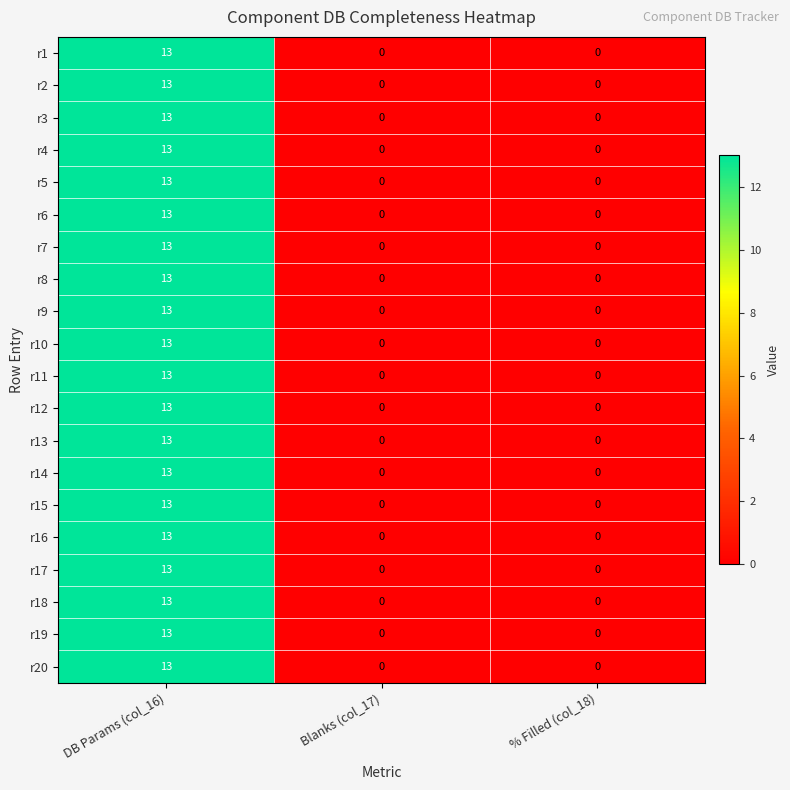

The value of r9 at Blanks (col_17) is 0. True or false?

True